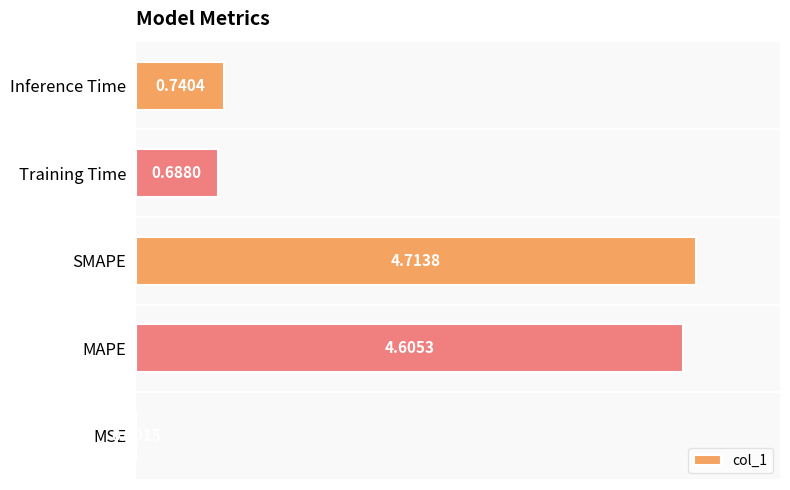

Count the number of categories in the chart.

5